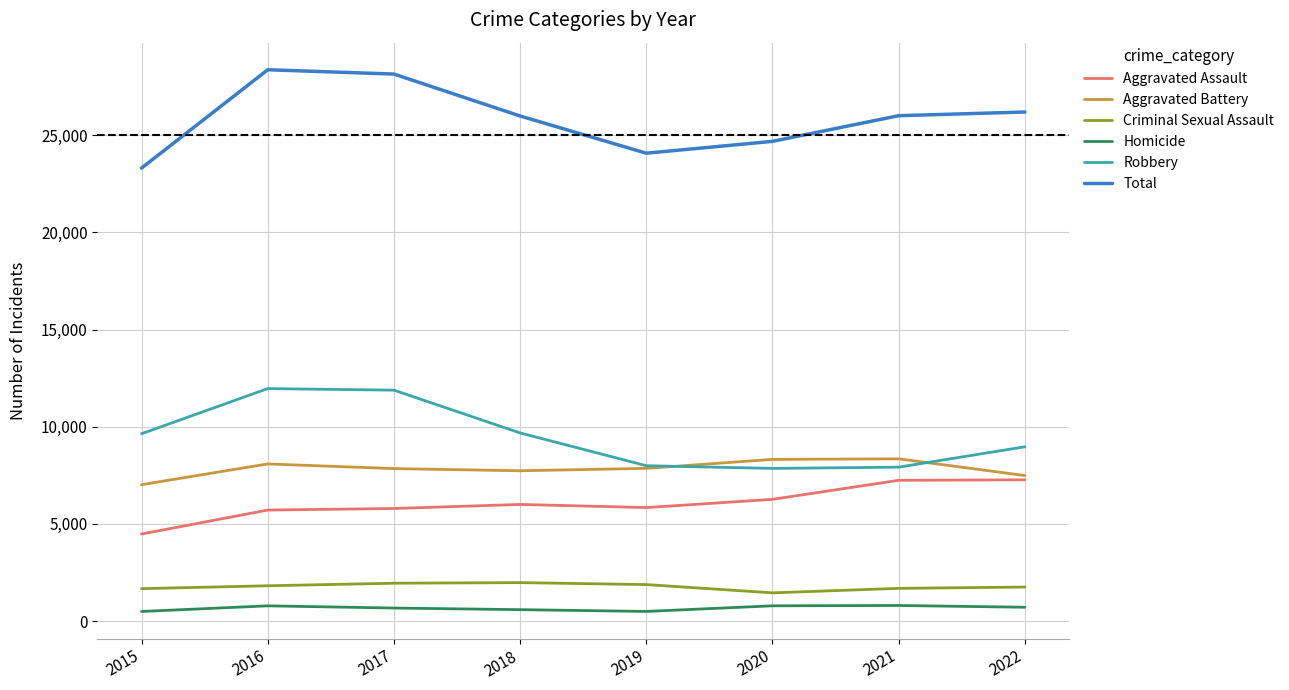

In Aggravated Assault, how many points are higher than both neighbors (excluding endpoints)?

1